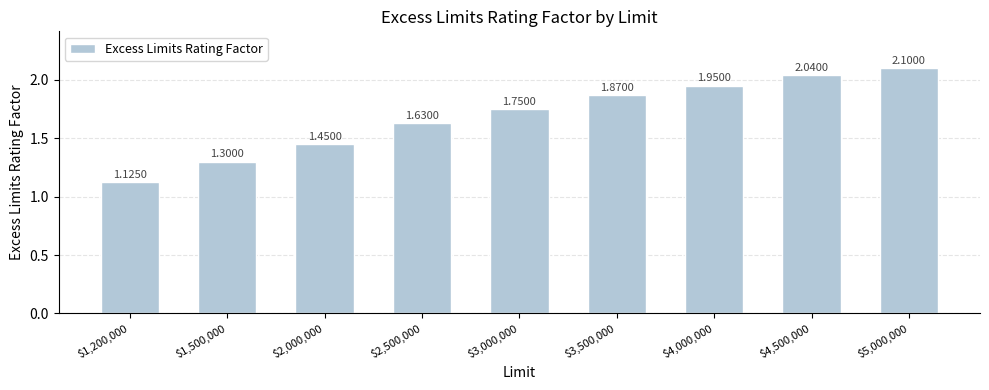

What is the label of the 4th bar from the left?

$2,500,000